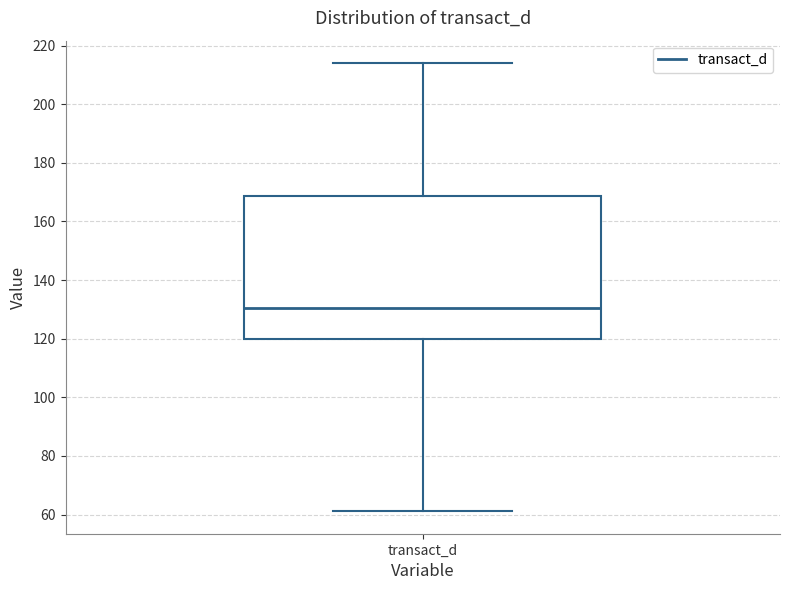

Where does the median line of the box for transact_d sit on the y-axis? The values are not printed on the chart, so give them approximately, as read against the axis.

130